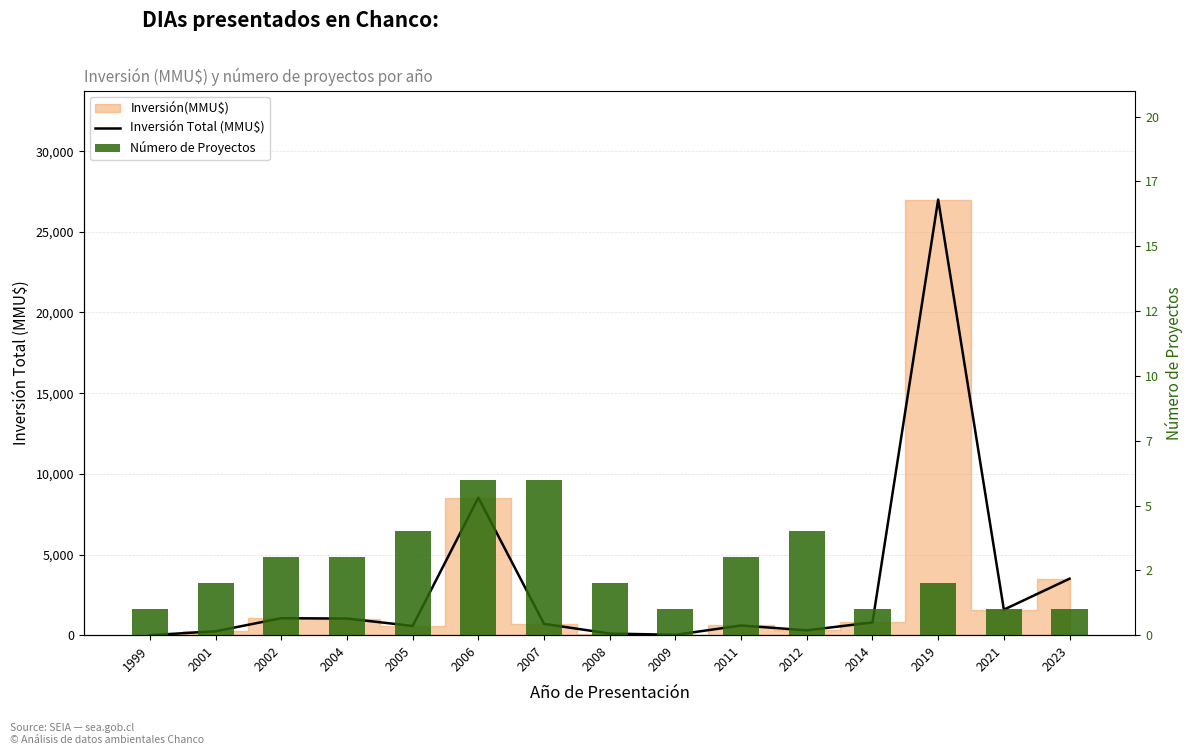

At which category is the sum across all series the highest?

2019